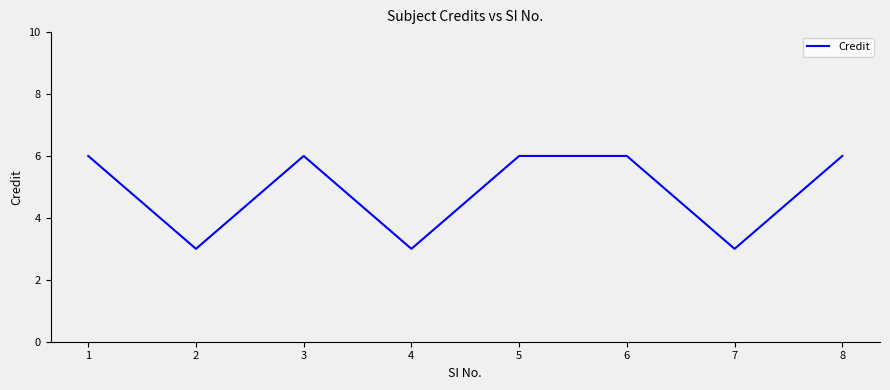

What is the minimum value shown in the chart?

3